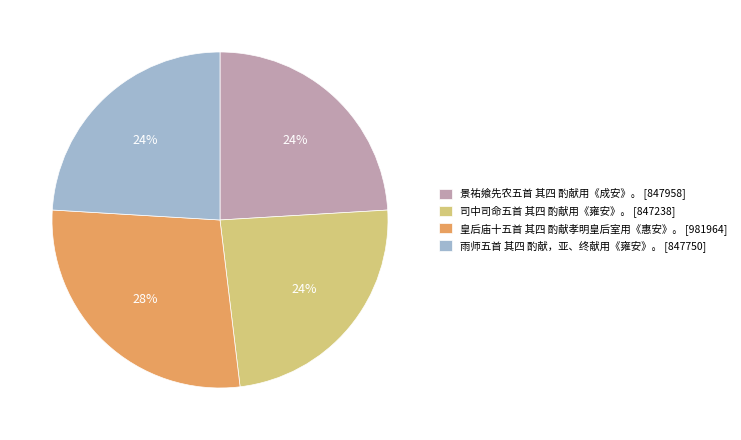

How many segments does this pie chart have?

4